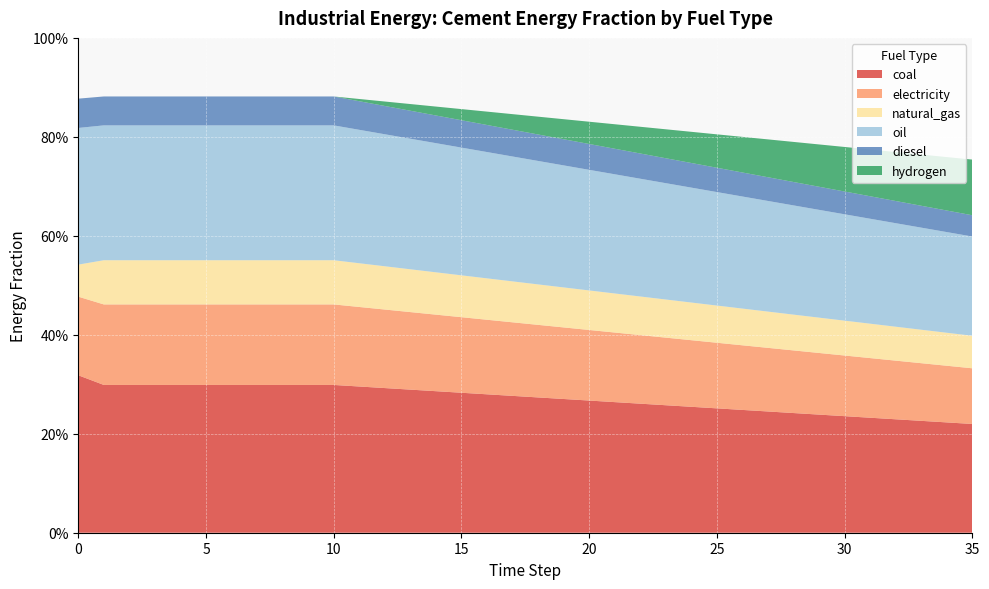

Reading right to left, list all the values displayed in this chart.

frac_inen_energy_cement_coal: 35=0.2	34=0.2	33=0.2	32=0.2	31=0.2	30=0.2	29=0.2	28=0.2	27=0.2	26=0.2	25=0.3	24=0.3	23=0.3	22=0.3	21=0.3	20=0.3	19=0.3	18=0.3	17=0.3	16=0.3	15=0.3	14=0.3	13=0.3	12=0.3	11=0.3	10=0.3	9=0.3	8=0.3	7=0.3	6=0.3	5=0.3	4=0.3	3=0.3	2=0.3	1=0.3	0=0.3
frac_inen_energy_cement_electricity: 35=0.1	34=0.1	33=0.1	32=0.1	31=0.1	30=0.1	29=0.1	28=0.1	27=0.1	26=0.1	25=0.1	24=0.1	23=0.1	22=0.1	21=0.1	20=0.1	19=0.1	18=0.1	17=0.1	16=0.2	15=0.2	14=0.2	13=0.2	12=0.2	11=0.2	10=0.2	9=0.2	8=0.2	7=0.2	6=0.2	5=0.2	4=0.2	3=0.2	2=0.2	1=0.2	0=0.2
frac_inen_energy_cement_natural_gas: 35=0.1	34=0.1	33=0.1	32=0.1	31=0.1	30=0.1	29=0.1	28=0.1	27=0.1	26=0.1	25=0.1	24=0.1	23=0.1	22=0.1	21=0.1	20=0.1	19=0.1	18=0.1	17=0.1	16=0.1	15=0.1	14=0.1	13=0.1	12=0.1	11=0.1	10=0.1	9=0.1	8=0.1	7=0.1	6=0.1	5=0.1	4=0.1	3=0.1	2=0.1	1=0.1	0=0.1
frac_inen_energy_cement_oil: 35=0.2	34=0.2	33=0.2	32=0.2	31=0.2	30=0.2	29=0.2	28=0.2	27=0.2	26=0.2	25=0.2	24=0.2	23=0.2	22=0.2	21=0.2	20=0.2	19=0.2	18=0.2	17=0.3	16=0.3	15=0.3	14=0.3	13=0.3	12=0.3	11=0.3	10=0.3	9=0.3	8=0.3	7=0.3	6=0.3	5=0.3	4=0.3	3=0.3	2=0.3	1=0.3	0=0.3
frac_inen_energy_cement_diesel: 35=0.0	34=0.0	33=0.0	32=0.0	31=0.0	30=0.0	29=0.0	28=0.0	27=0.0	26=0.0	25=0.0	24=0.0	23=0.1	22=0.1	21=0.1	20=0.1	19=0.1	18=0.1	17=0.1	16=0.1	15=0.1	14=0.1	13=0.1	12=0.1	11=0.1	10=0.1	9=0.1	8=0.1	7=0.1	6=0.1	5=0.1	4=0.1	3=0.1	2=0.1	1=0.1	0=0.1
frac_inen_energy_cement_hydrogen: 35=0.1	34=0.1	33=0.1	32=0.1	31=0.1	30=0.1	29=0.1	28=0.1	27=0.1	26=0.1	25=0.1	24=0.1	23=0.1	22=0.1	21=0.0	20=0.0	19=0.0	18=0.0	17=0.0	16=0.0	15=0.0	14=0.0	13=0.0	12=0.0	11=0.0	10=0.0	9=0.0	8=0.0	7=0.0	6=0.0	5=0.0	4=0.0	3=0.0	2=0.0	1=0.0	0=0.0